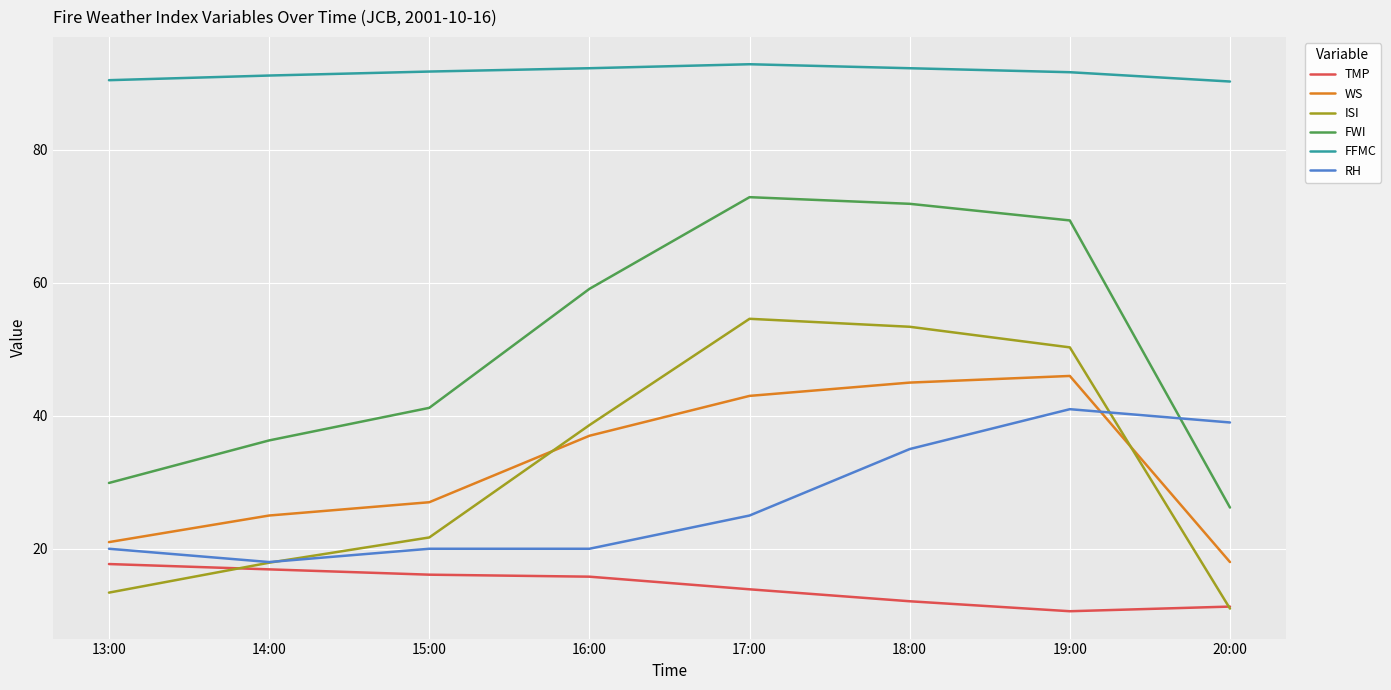

True or false: FFMC has a value of 91.7 at 19:00.

True